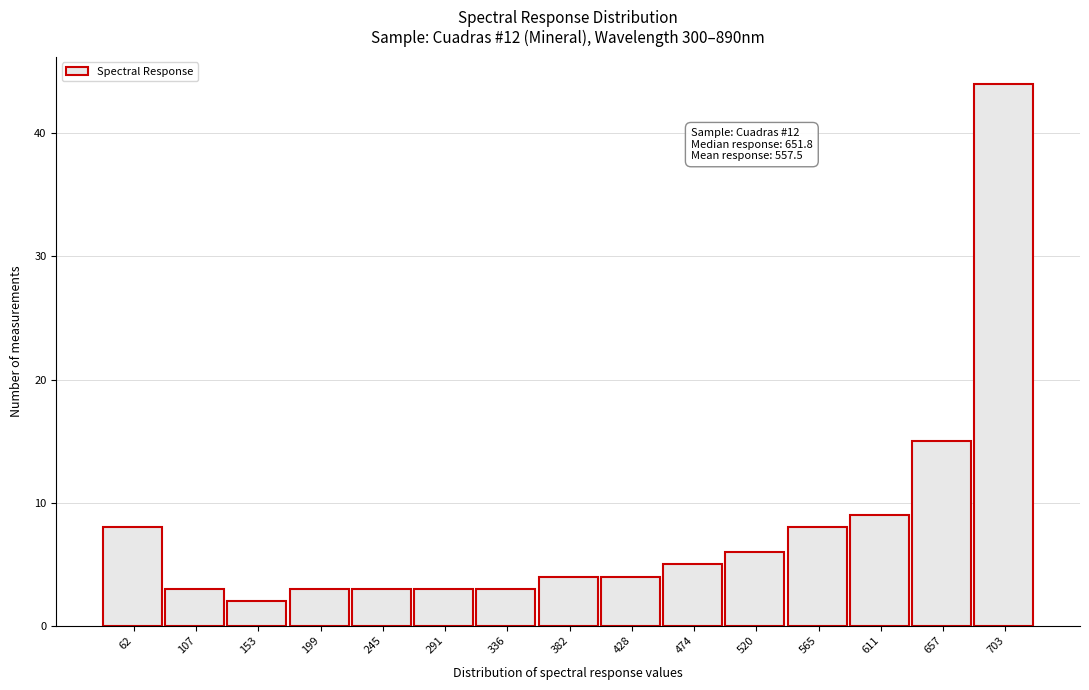

Reading right to left, what are all the values shown in this chart?

44	15	9	8	6	5	4	4	3	3	3	3	2	3	8